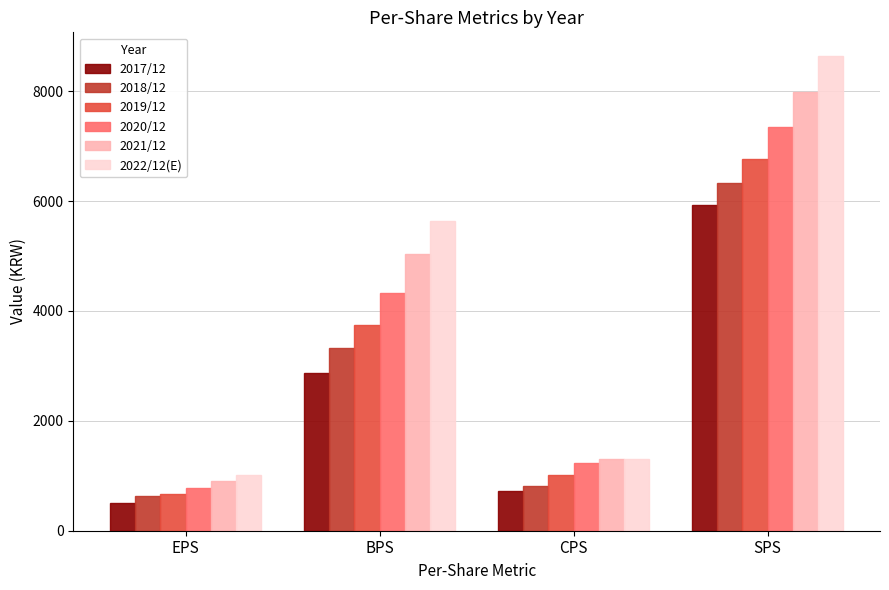

Rank the series by their average value, from highest to lowest.

2022/12(E), 2021/12, 2020/12, 2019/12, 2018/12, 2017/12